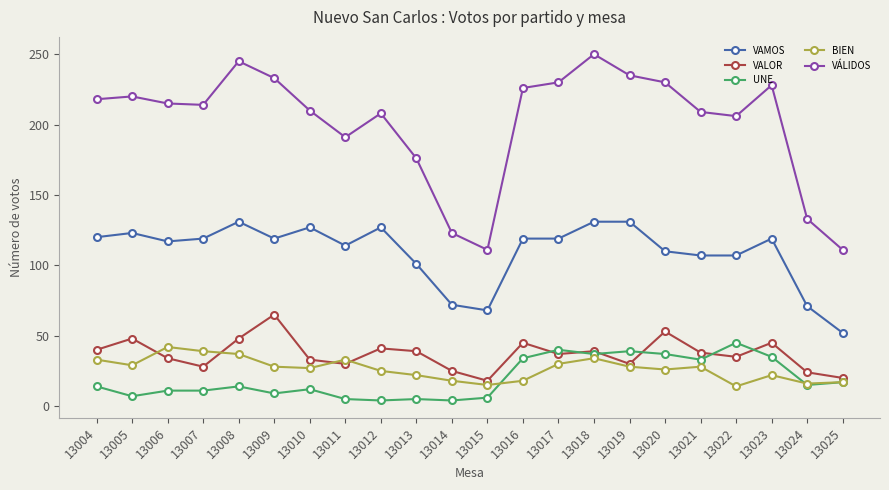

True or false: VAMOS and VÁLIDOS cross at least once.

False